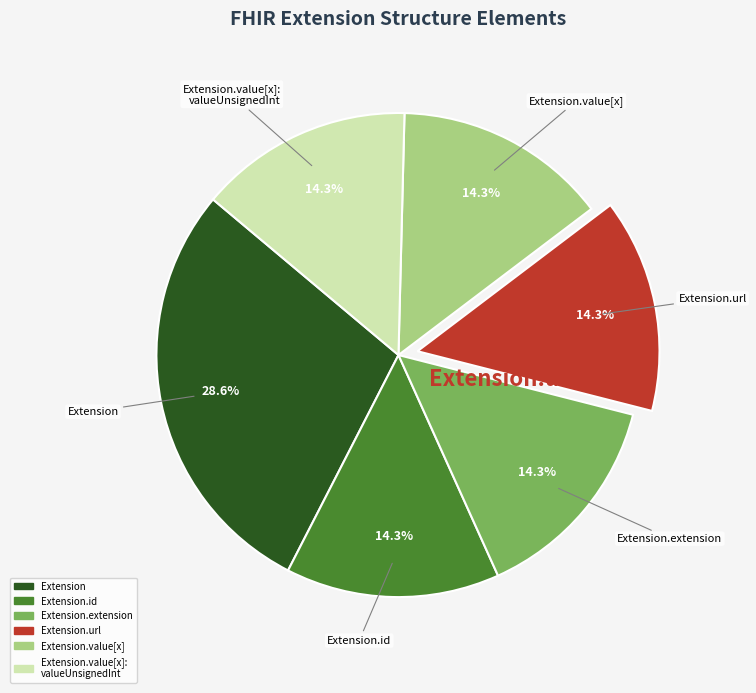

How many segments does this pie chart have?

6